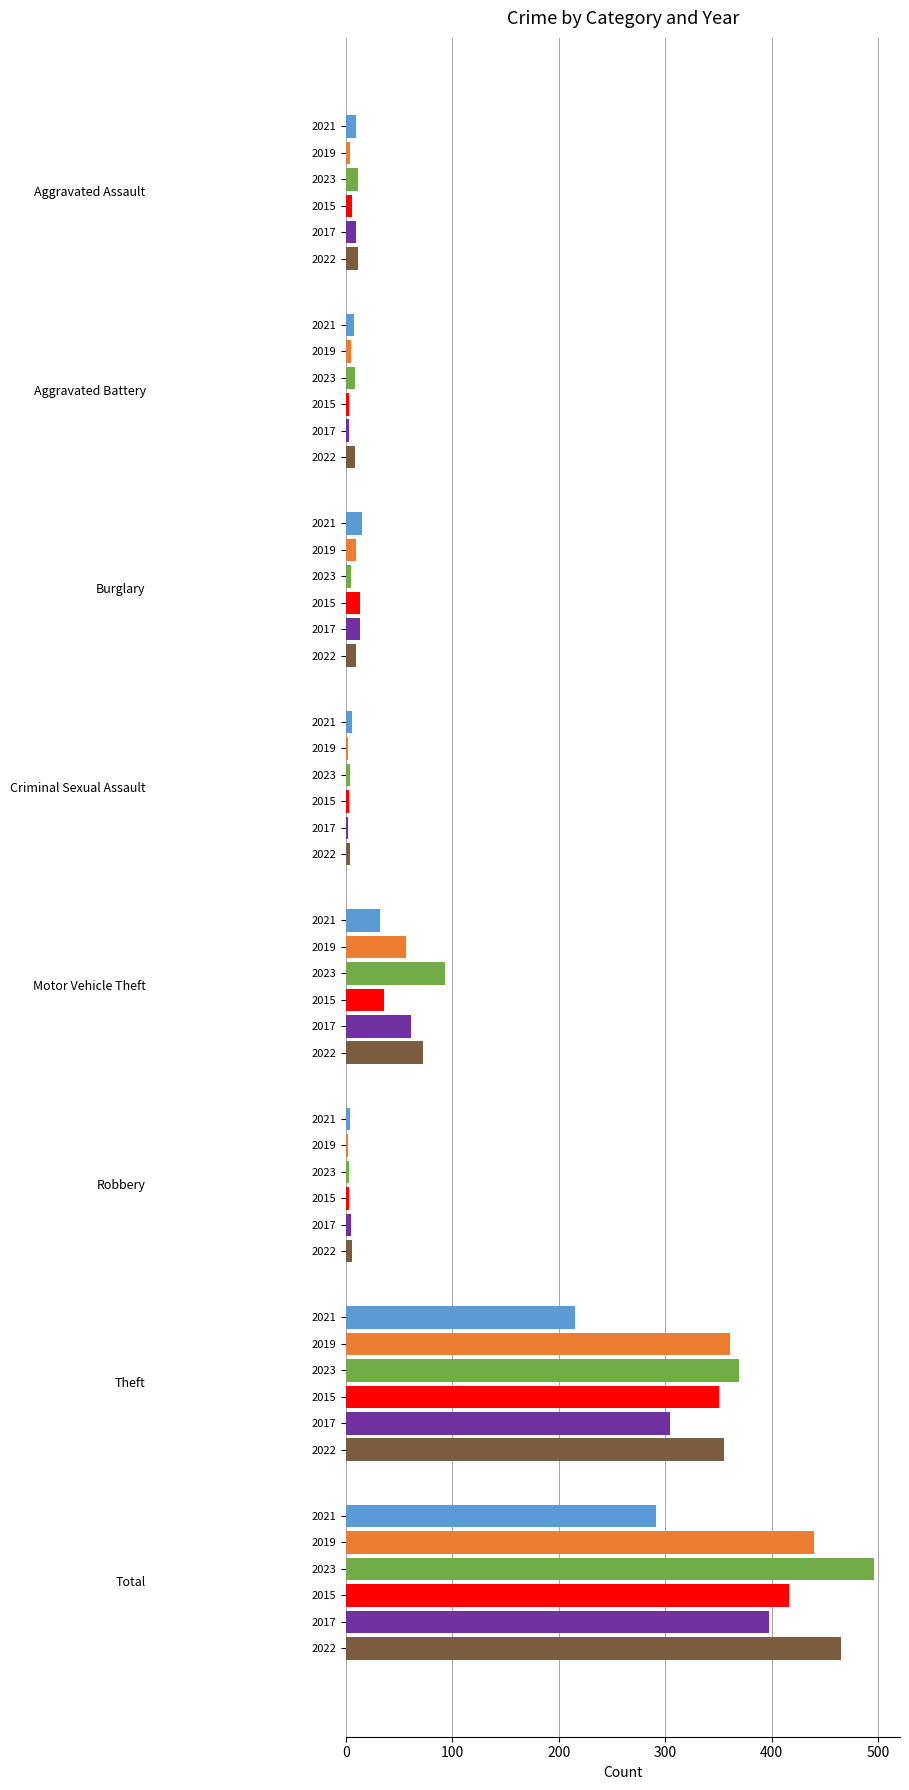

Reading left to right, extract all data points from this chart.

2021: 9	7	15	6	32	4	215	291
2019: 4	5	9	2	56	2	361	440
2023: 11	8	5	4	93	3	369	496
2015: 6	3	13	3	36	3	351	416
2017: 9	3	13	2	61	5	305	398
2022: 11	8	9	4	72	6	355	465